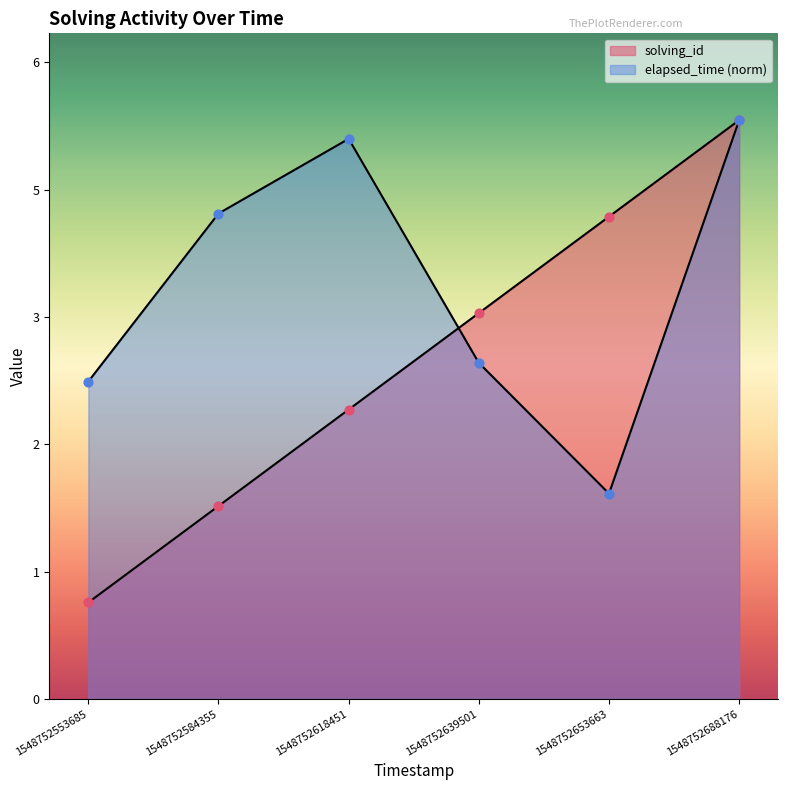

Is the value of elapsed_time at 1548752584355 greater than the value of solving_id at 1548752618451?

Yes